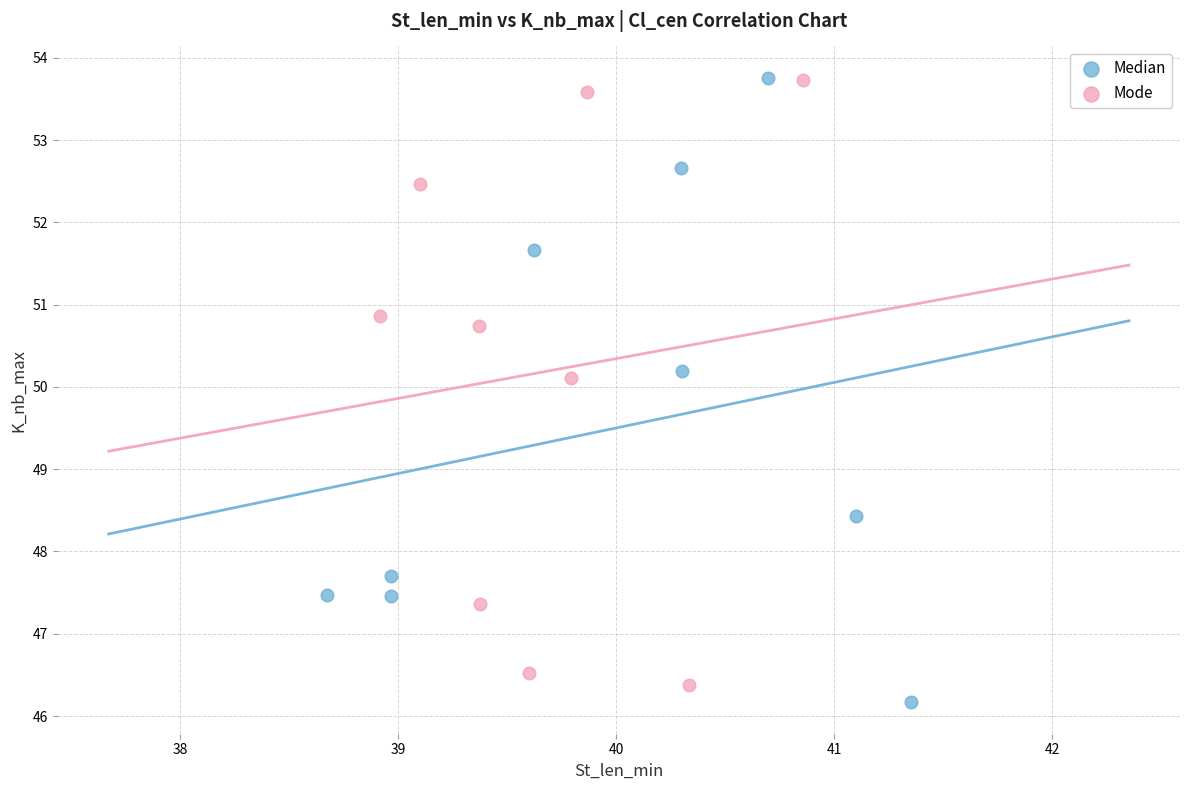

Which series contains the lowest Y value?

Median